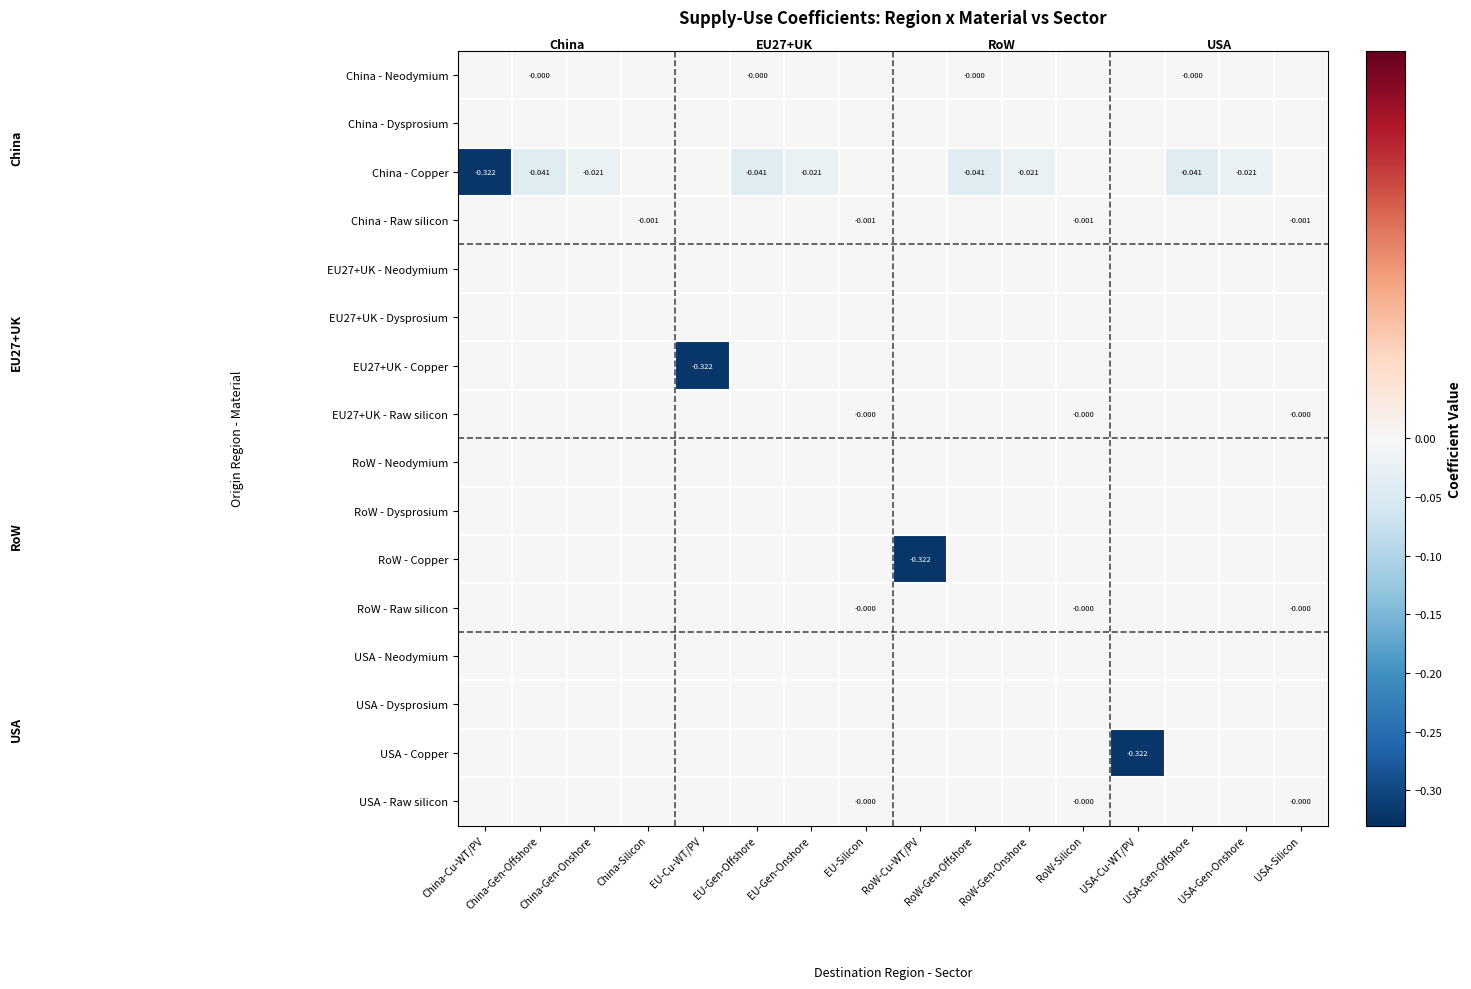

What is the spread (max minus min) of values at China-Cu-WT/PV?

0.3